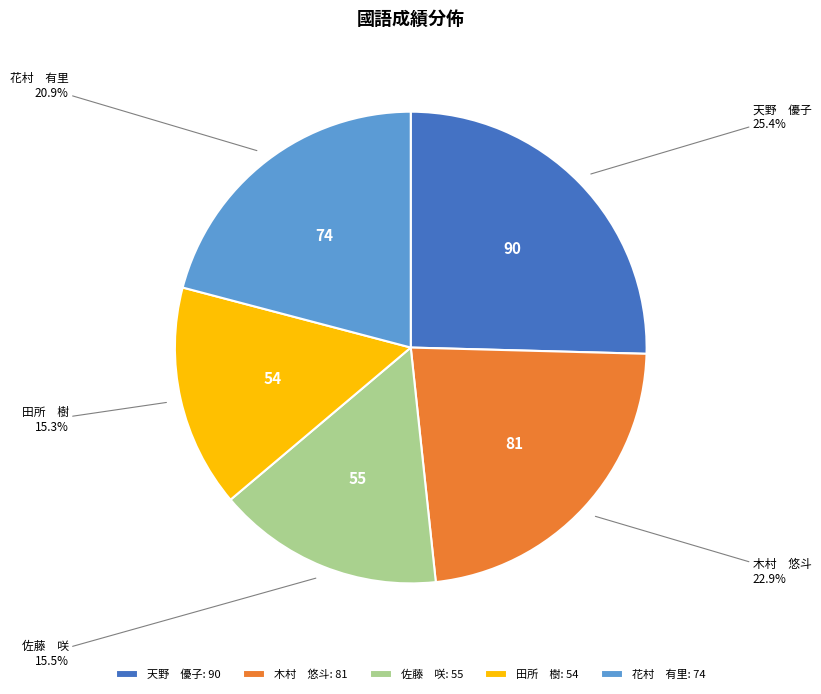

Approximately how many times larger is the value at 佐藤 咲 compared to 天野 優子?

0.6